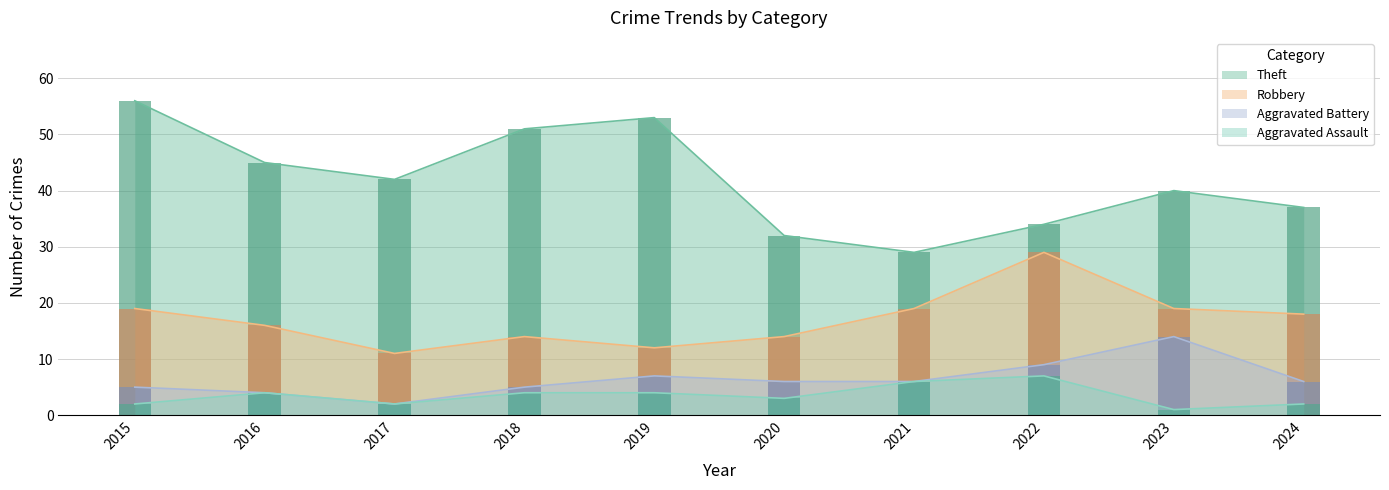

Is the value of Aggravated Assault at 2016 greater than the value of Robbery at 2019?

No